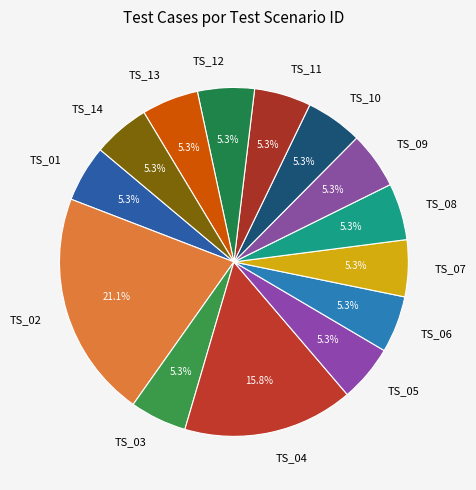

Is it true that TS_05 is 1% of the pie?

False